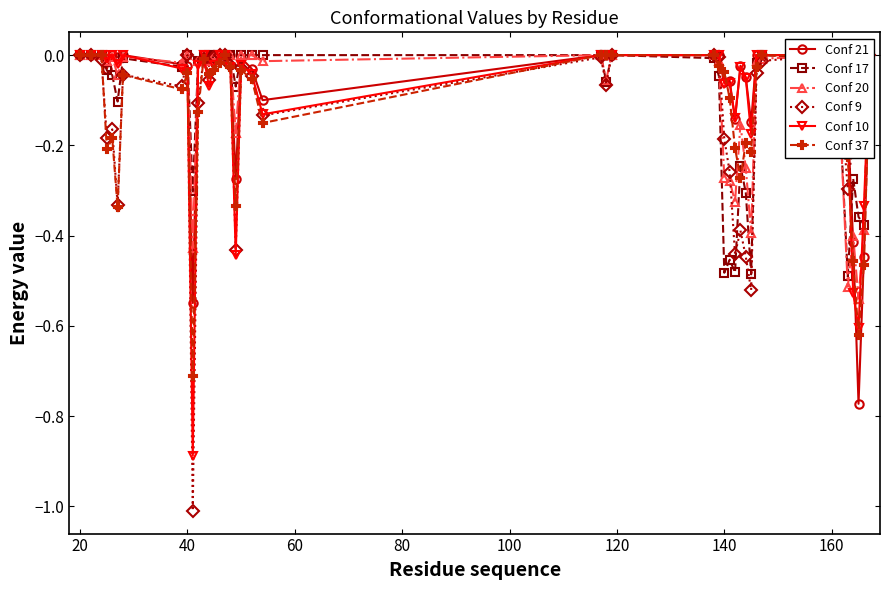

After their last crossing, which series has the higher values: Conf 9 or Conf 21?

Conf 9